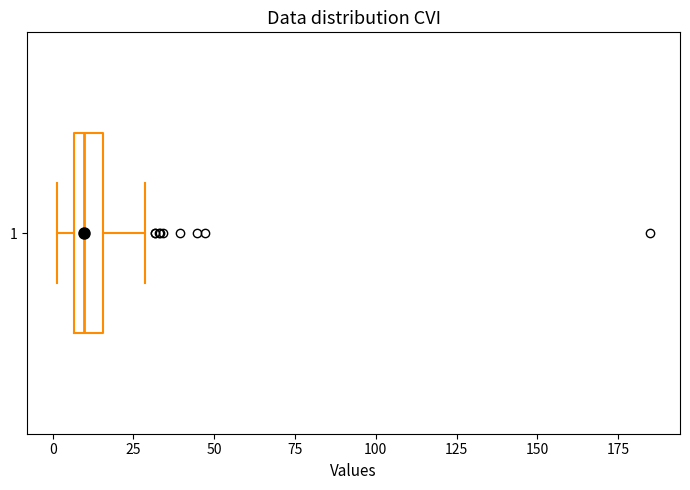

Read this box plot against the x-axis: the position of the median line, the range covered by the box, and the ends of both whiskers. The values are not printed on the chart, so give them approximately, as read against the axis.

median 10, box 5 to 15, whiskers 0 to 30